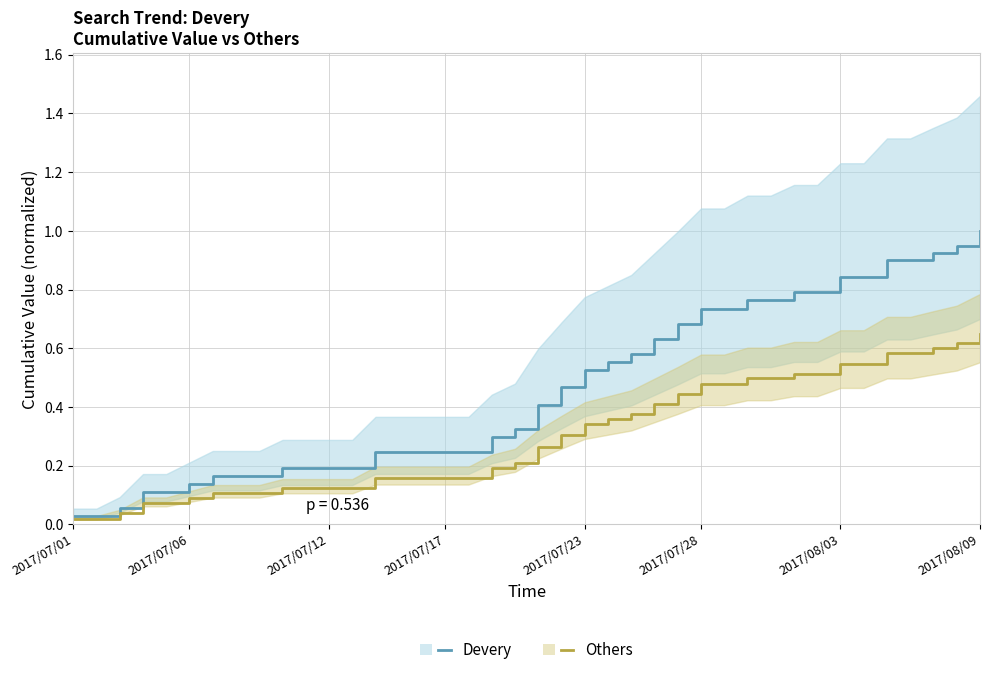

What are all the series names shown in the legend?

Devery, Others